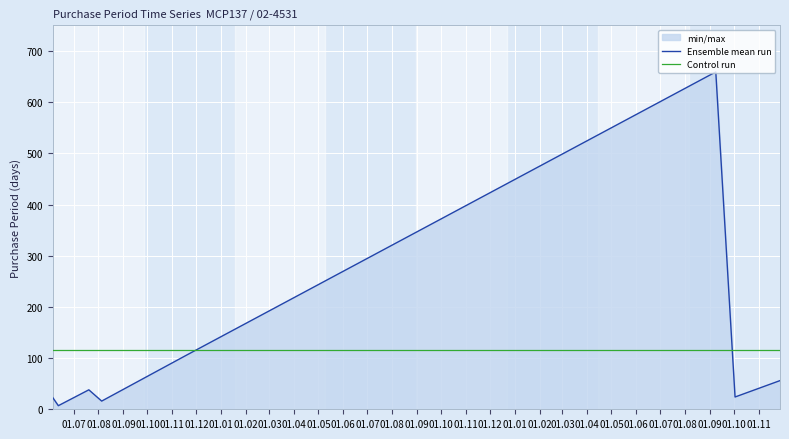

What is the greatest value displayed?

659.0